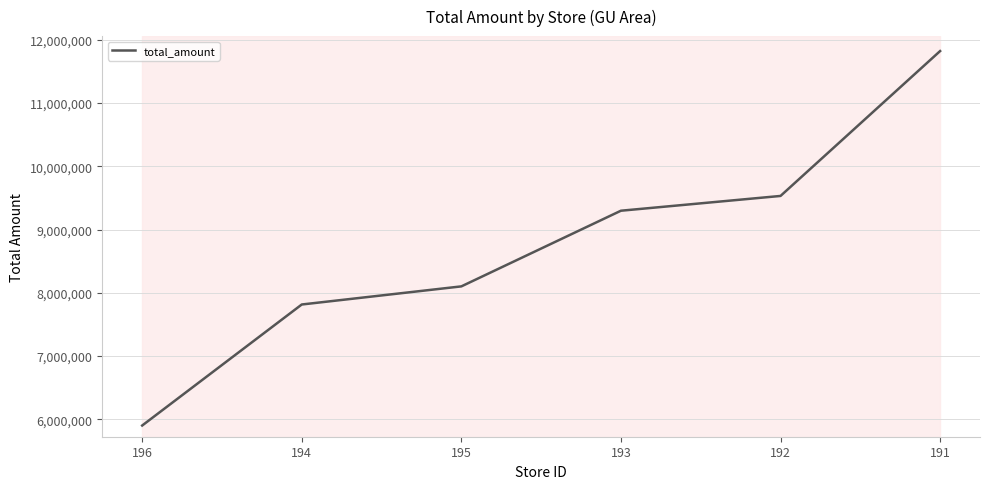

What value does the data have at 194, to the nearest 10?

7814970